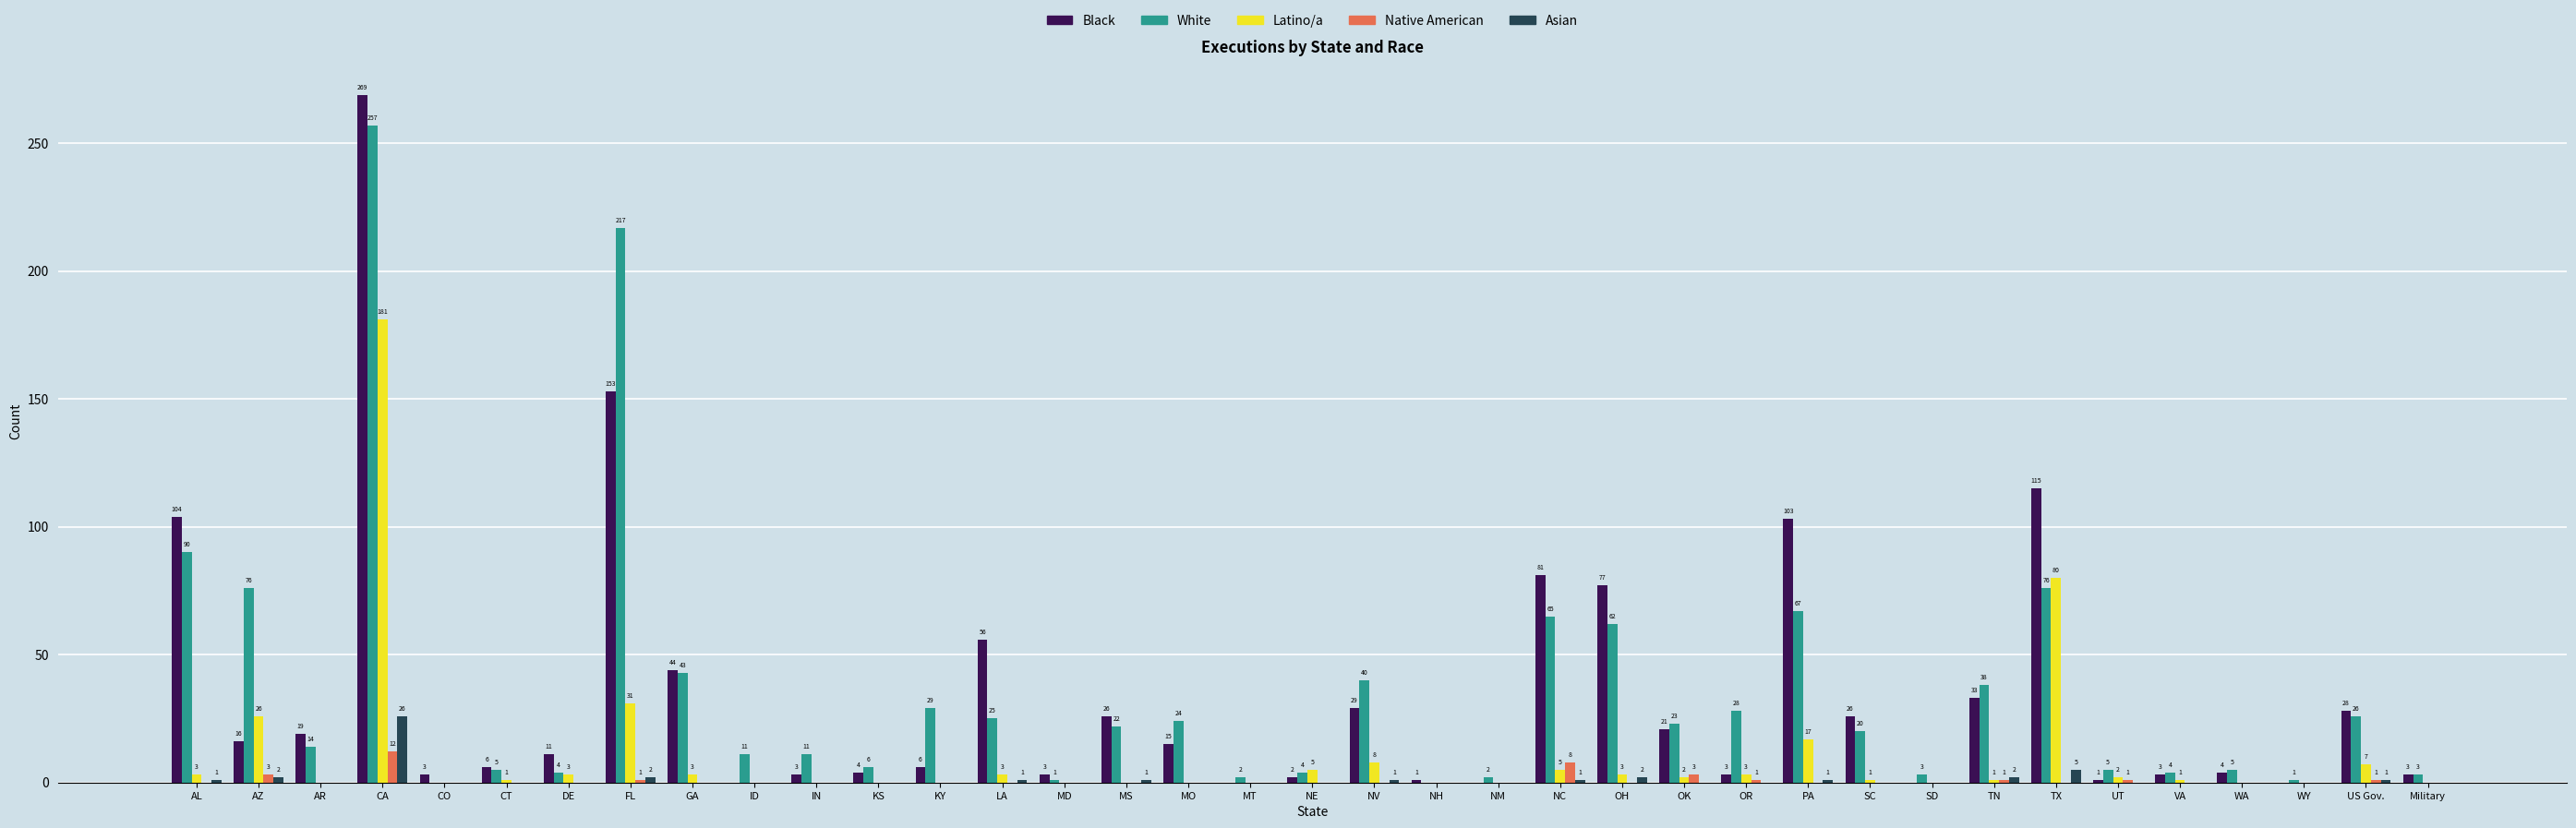

What are all the series names shown in the legend?

Black, White, Latino/a, Native American, Asian